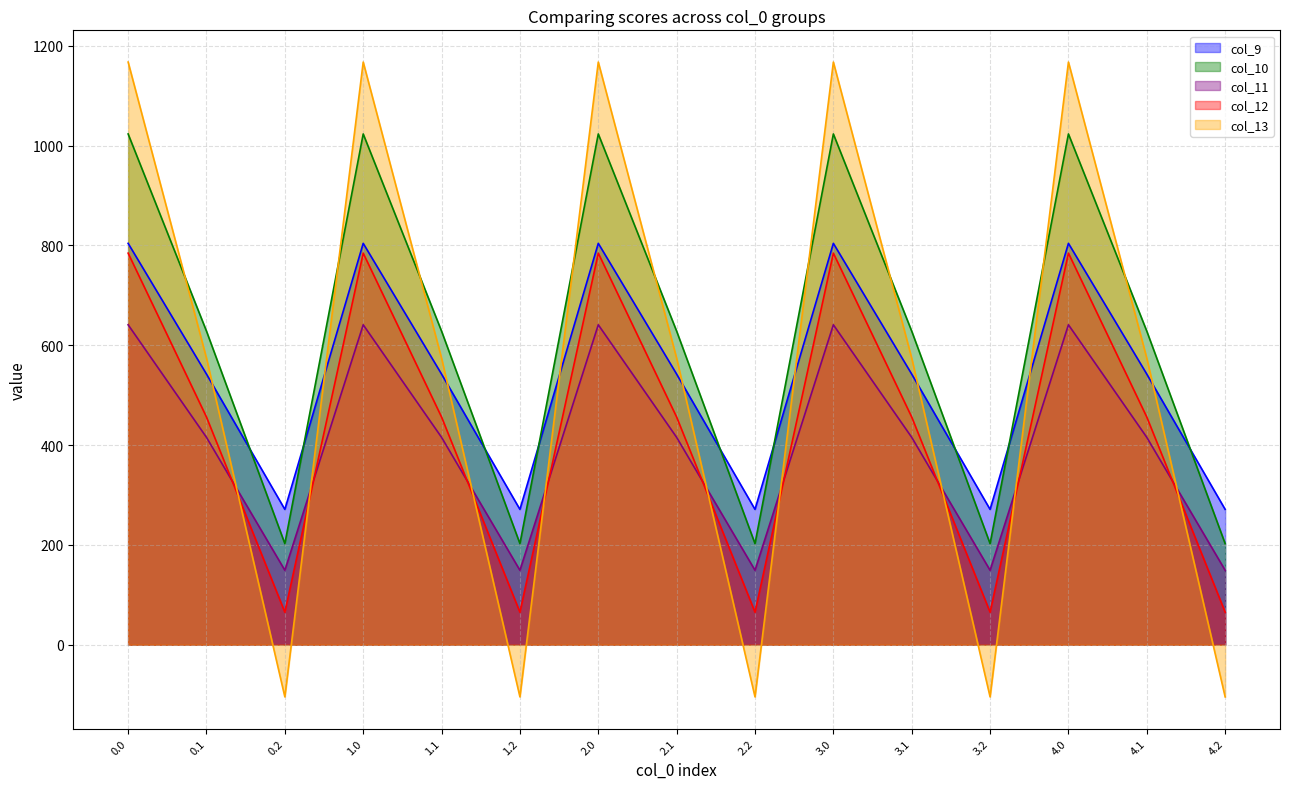

Which series has the widest spread of values?

col_13